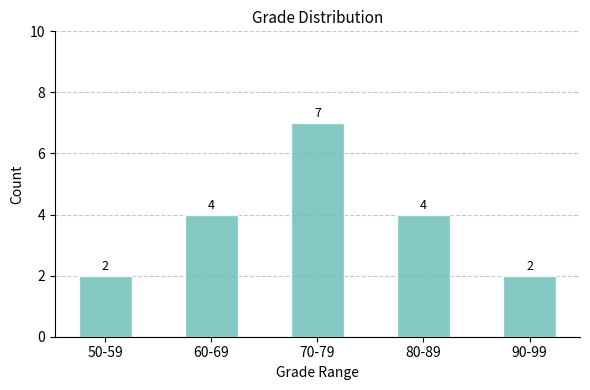

How many bars are there in total?

5